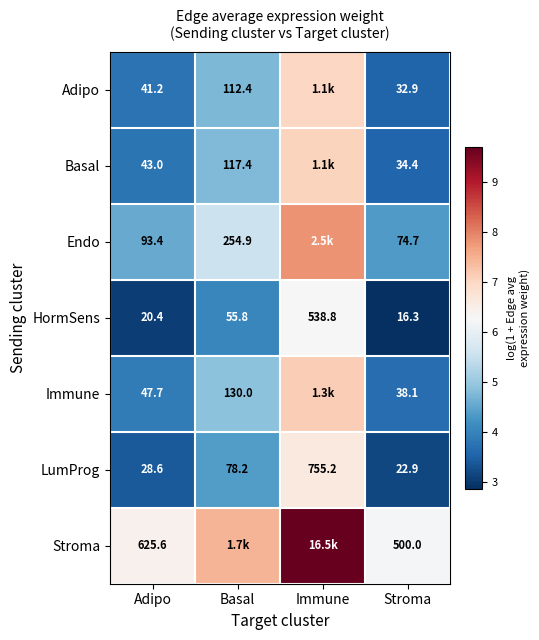

Which category has the lowest value across all series?

Stroma